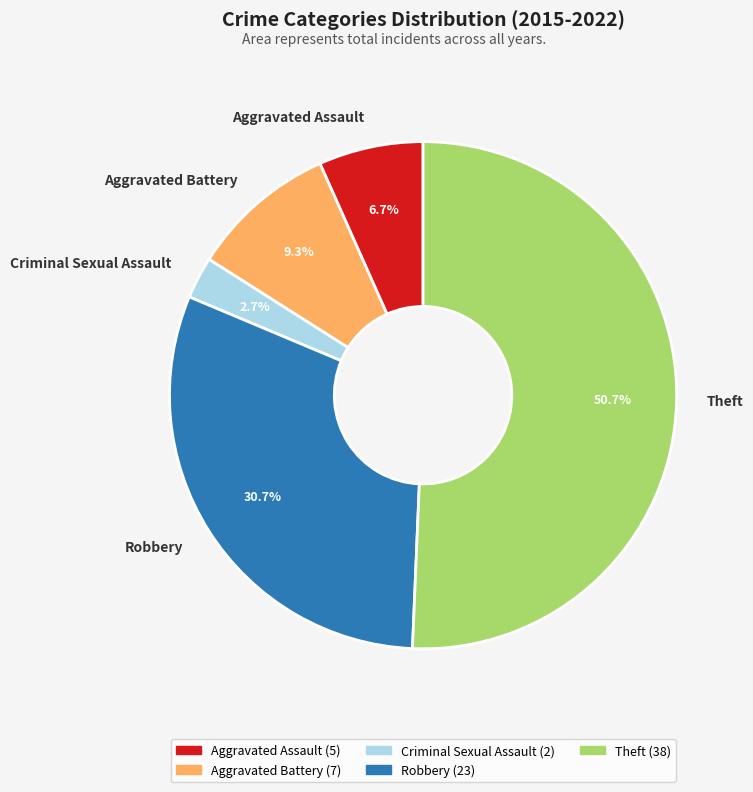

Does any single category account for the majority?

Yes